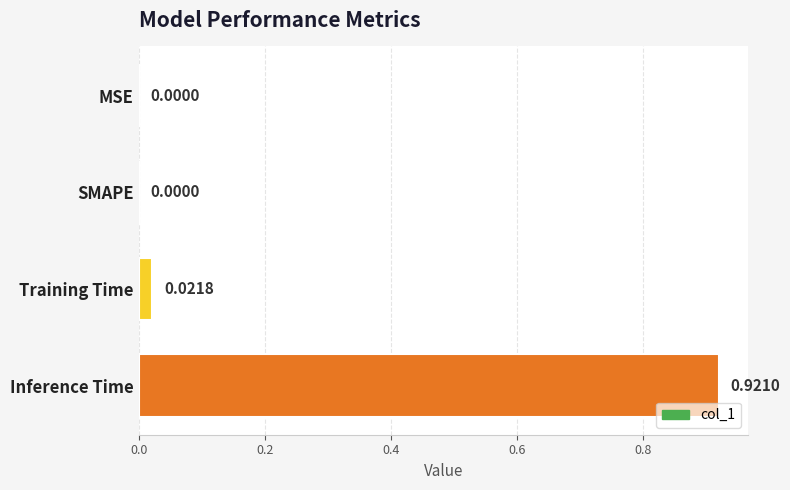

Are the bars horizontal?

Yes